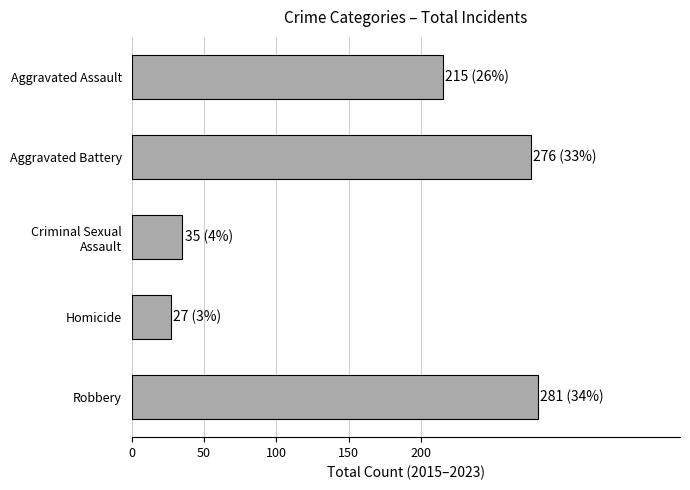

What is the sum of all values?

834